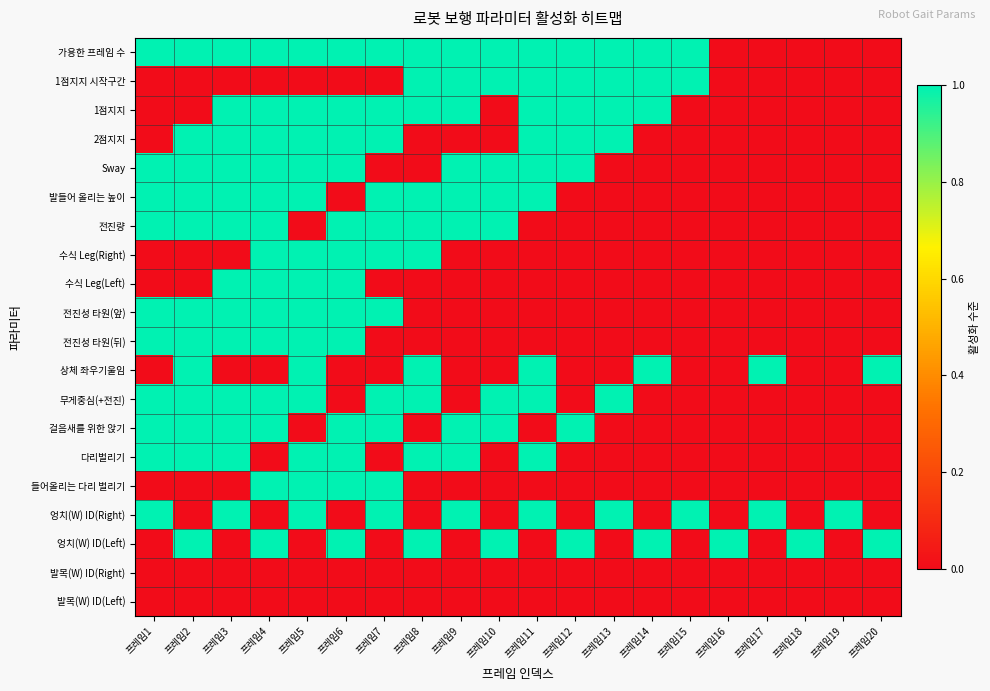

At how many categories does at least one series exceed 0?

20